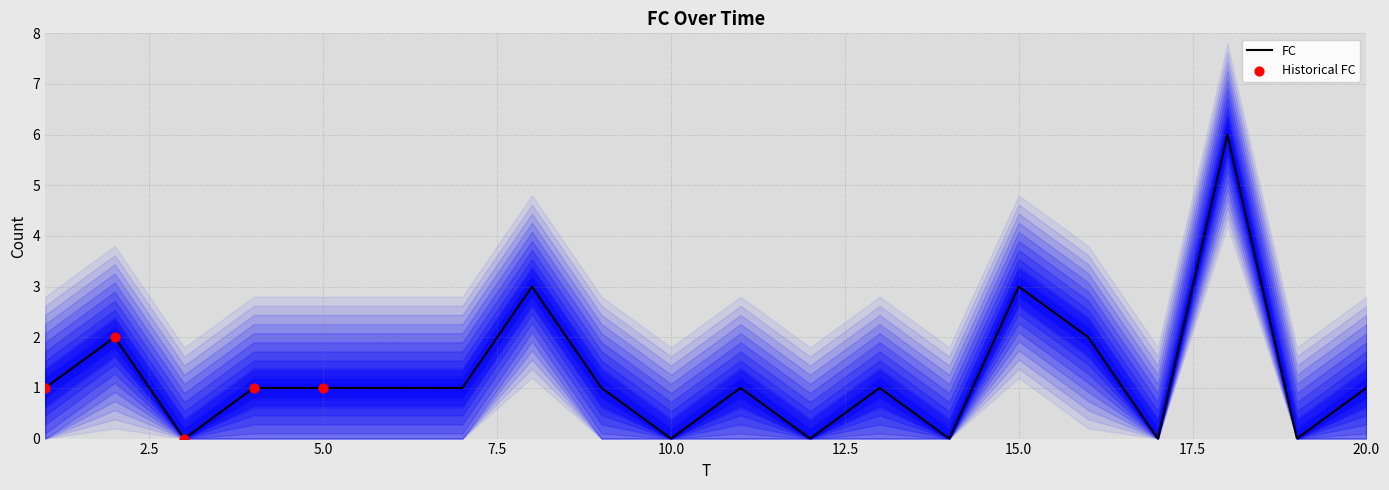

Approximately how many times larger is the value at 9 compared to 2?

0.5